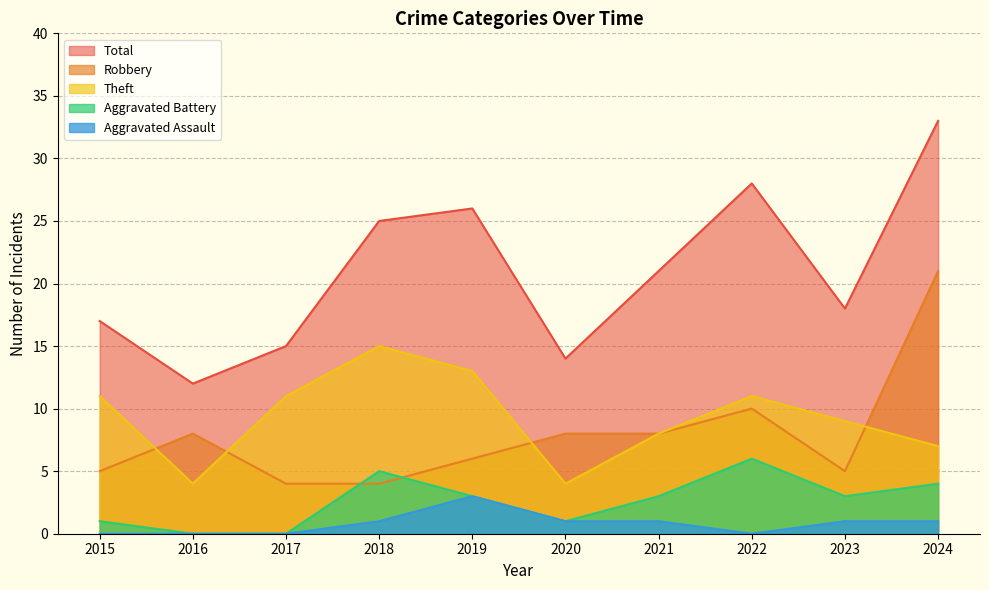

What is the greatest value displayed?

33